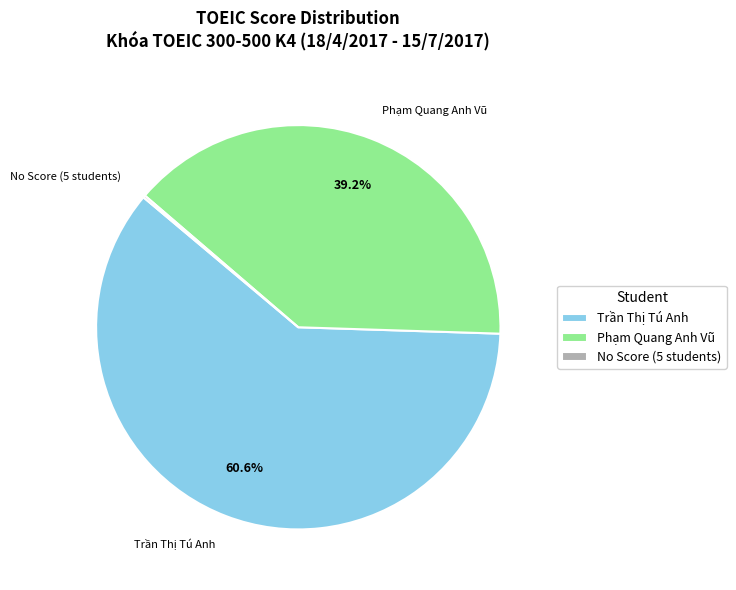

Between Phạm Quang Anh Vũ and Trần Thị Tú Anh, which is larger?

Trần Thị Tú Anh